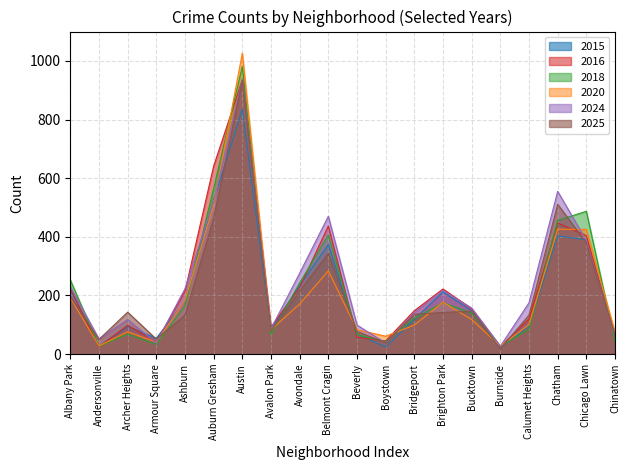

True or false: 2015 has more than 0 points higher than both neighbors.

True